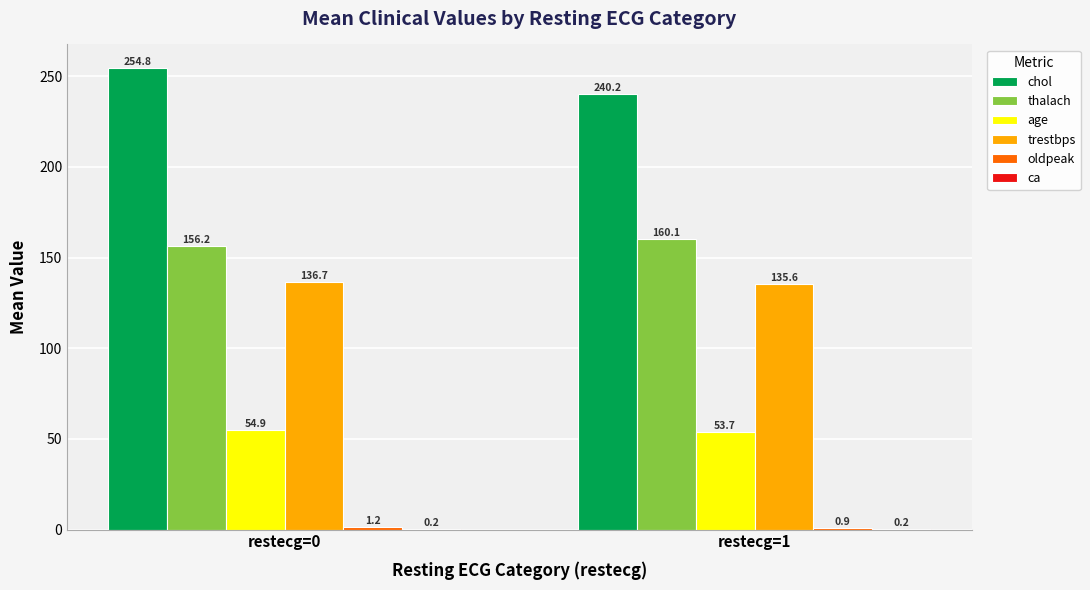

Is it true that chol equals 362.7 at restecg=0?

False